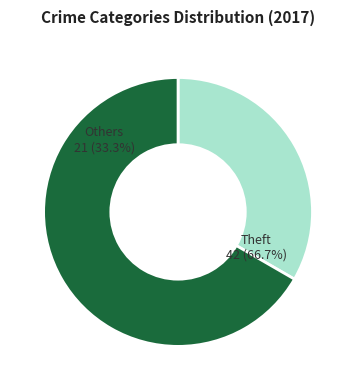

Which category has the biggest portion of the pie?

Theft